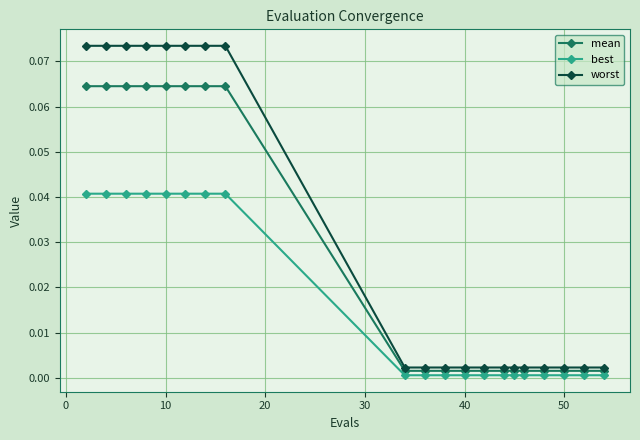

Which series has the largest total across all categories?

worst